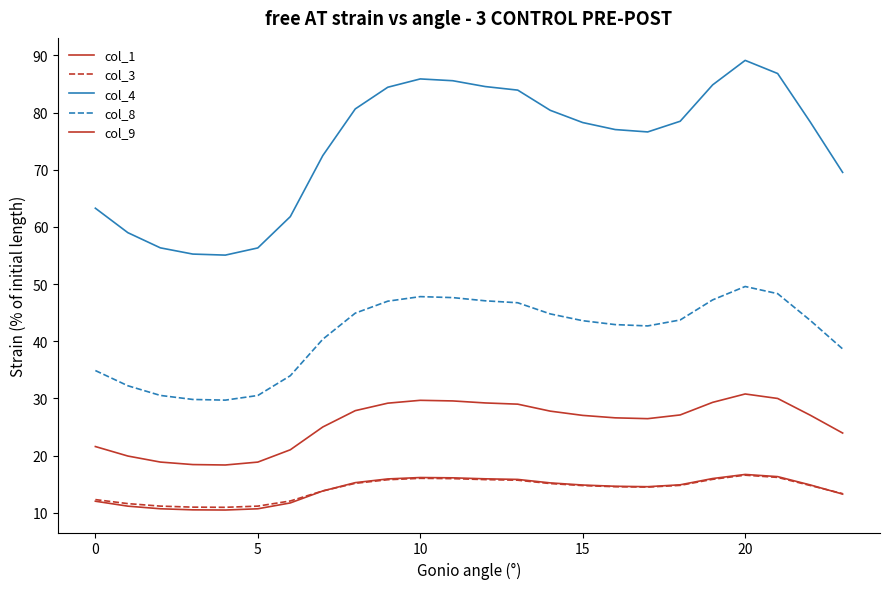

Does the chart display data point markers on the line(s)?

No